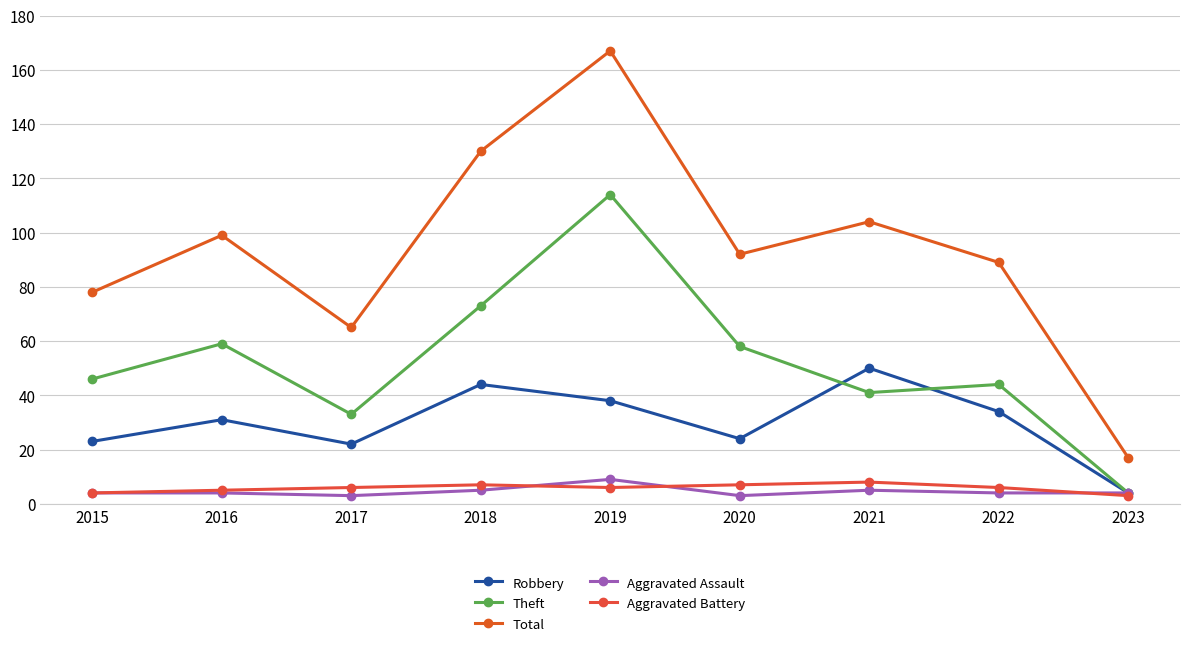

What is the difference between the Total values at 2022 and 2020?

3